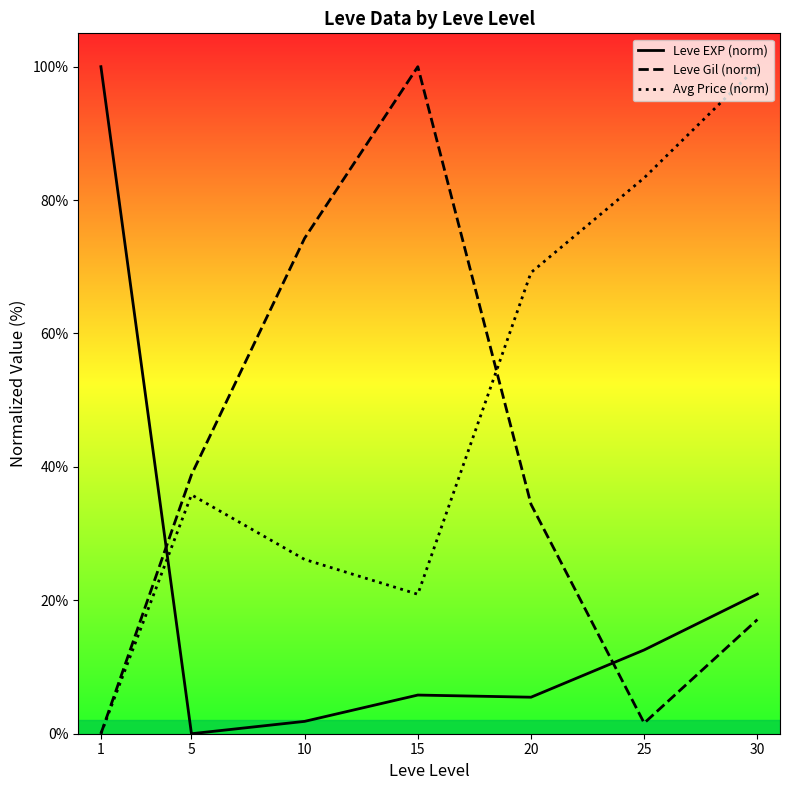

What is the difference between the Leve Gil (norm) values at 15 and 10?

25.7